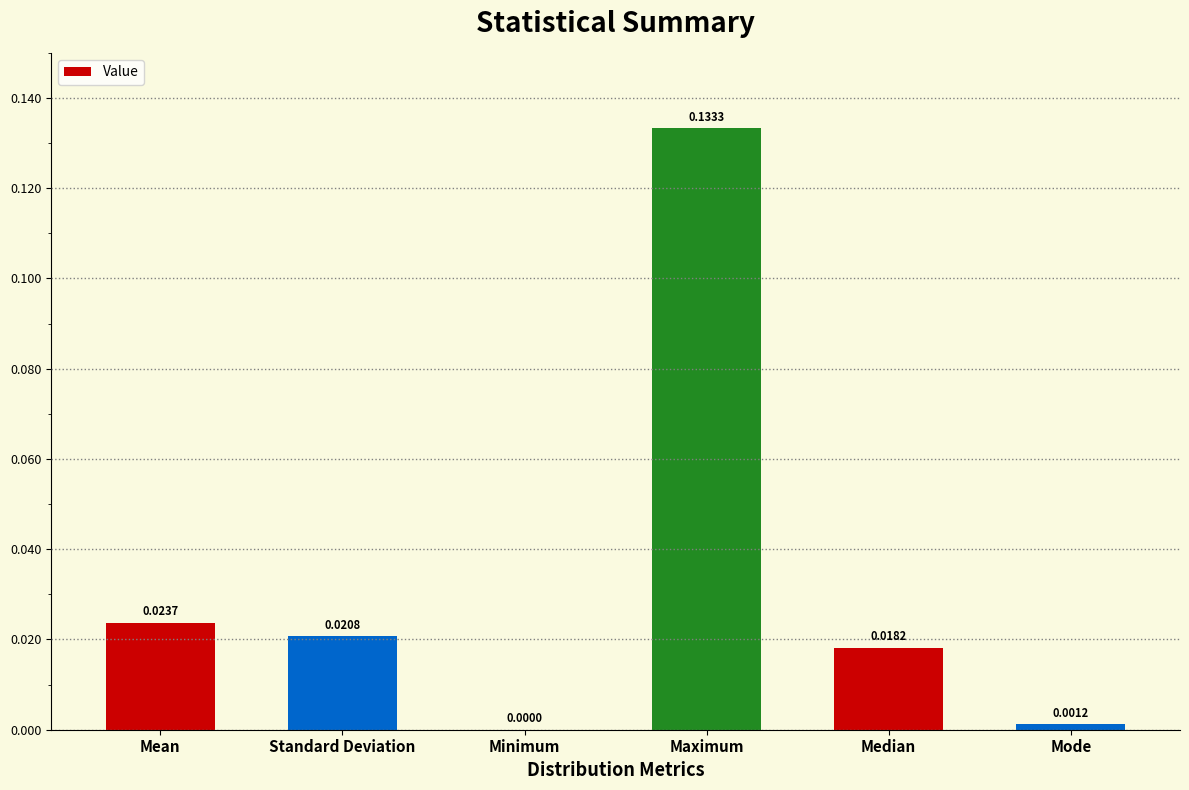

At which label is the value closest to 0?

Minimum